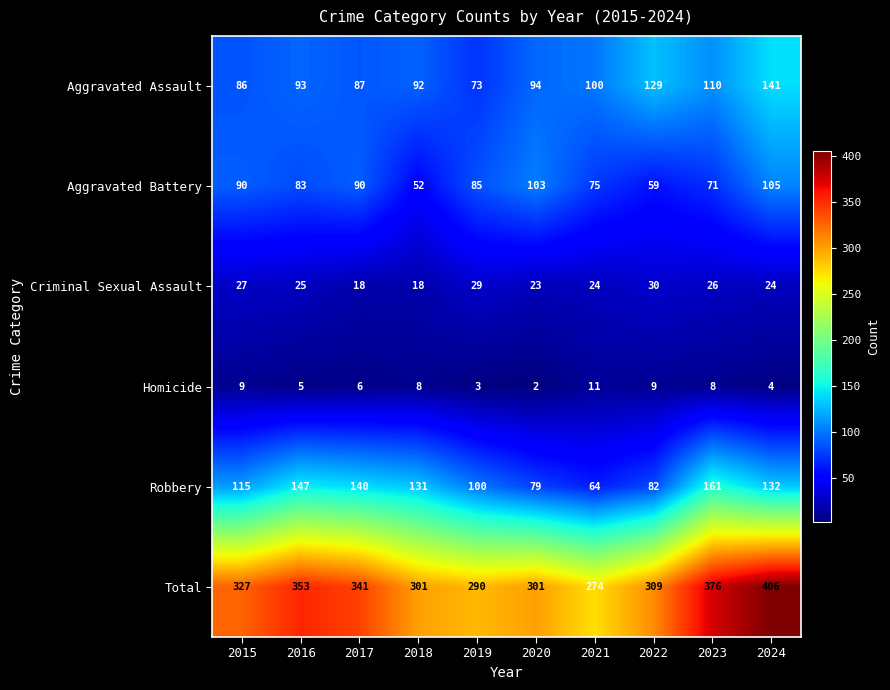

What is the sum of the Criminal Sexual Assault values at 2015 and 2020?

50